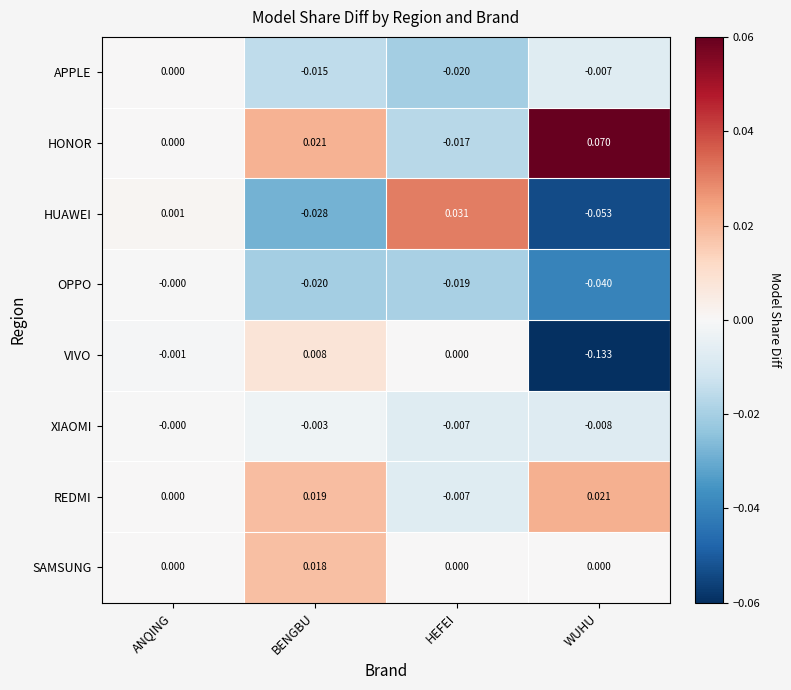

How many series are shown in this chart?

8